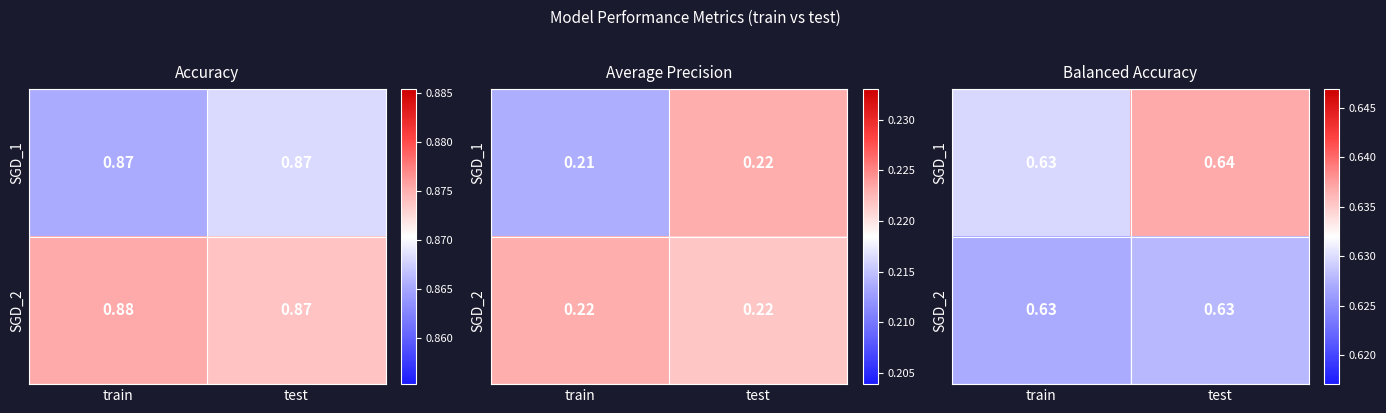

Which series has the largest total across all categories?

SGD_1